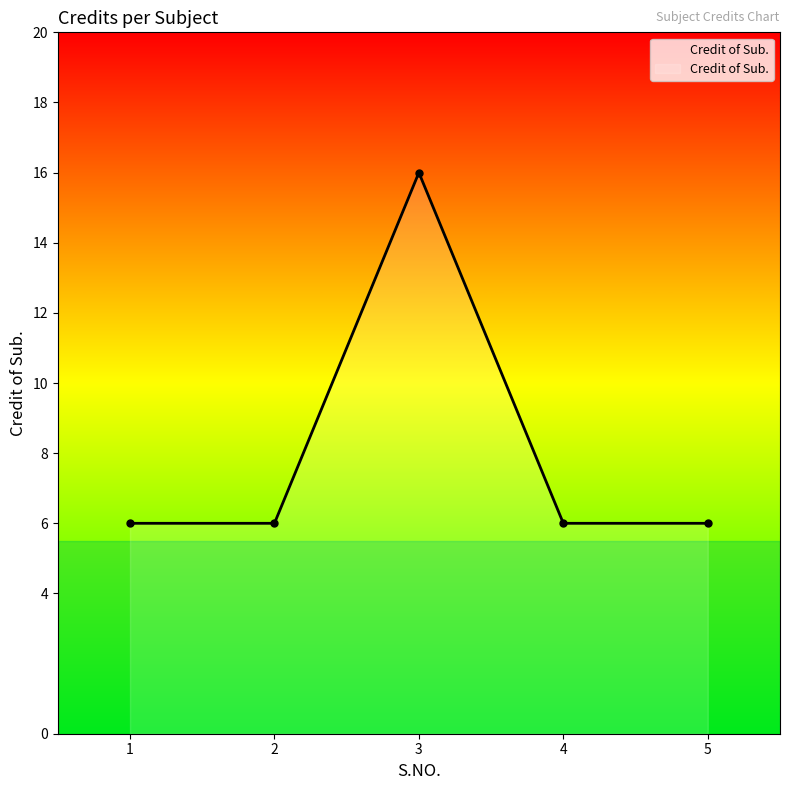

Where is the first local maximum?

3